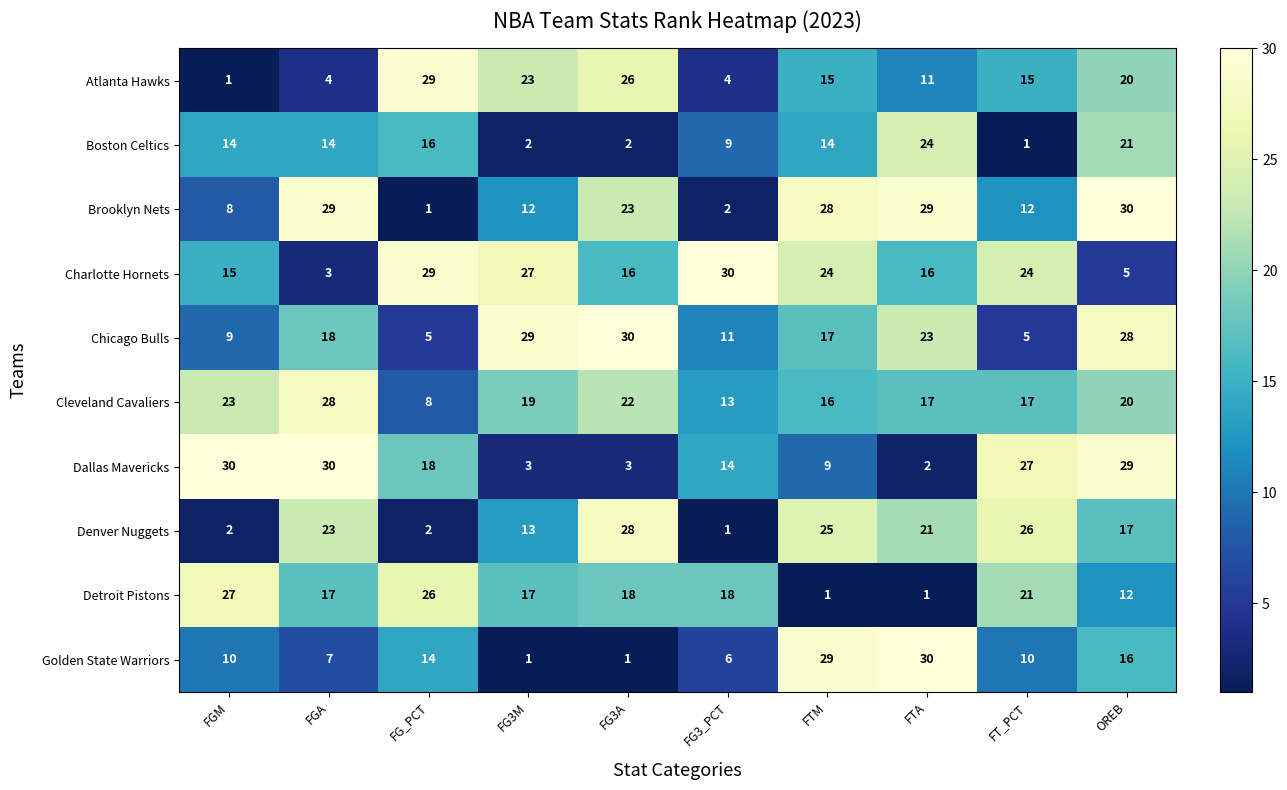

Rank the series at FTA from highest to lowest value.

Golden State Warriors, Brooklyn Nets, Boston Celtics, Chicago Bulls, Denver Nuggets, Cleveland Cavaliers, Charlotte Hornets, Atlanta Hawks, Dallas Mavericks, Detroit Pistons